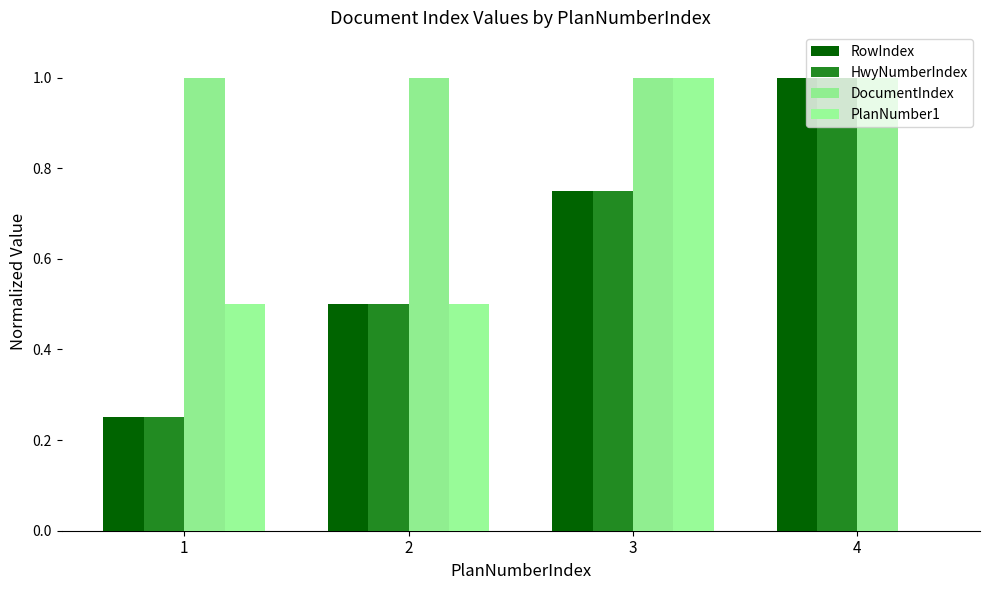

The value of PlanNumber1 at 1 is 0.5. True or false?

True